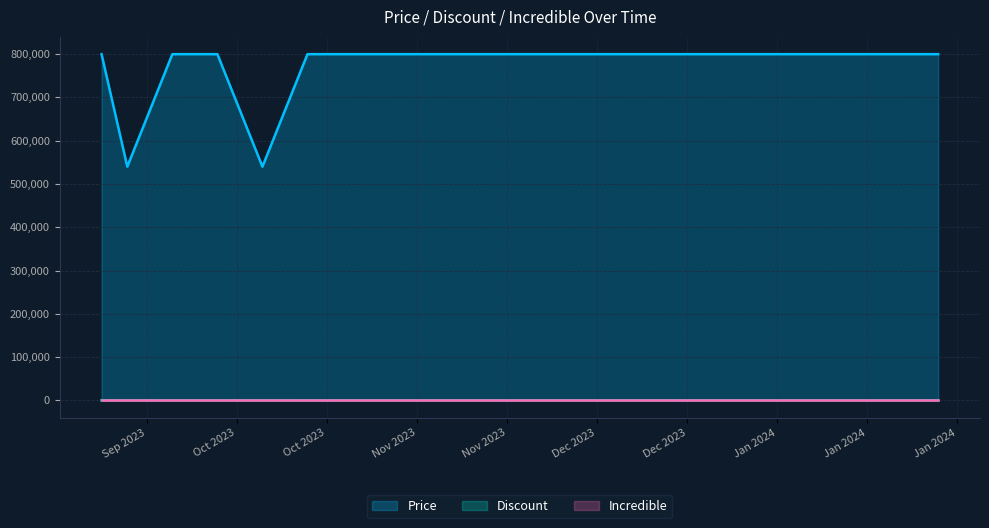

Which series has the largest range (max minus min)?

Price